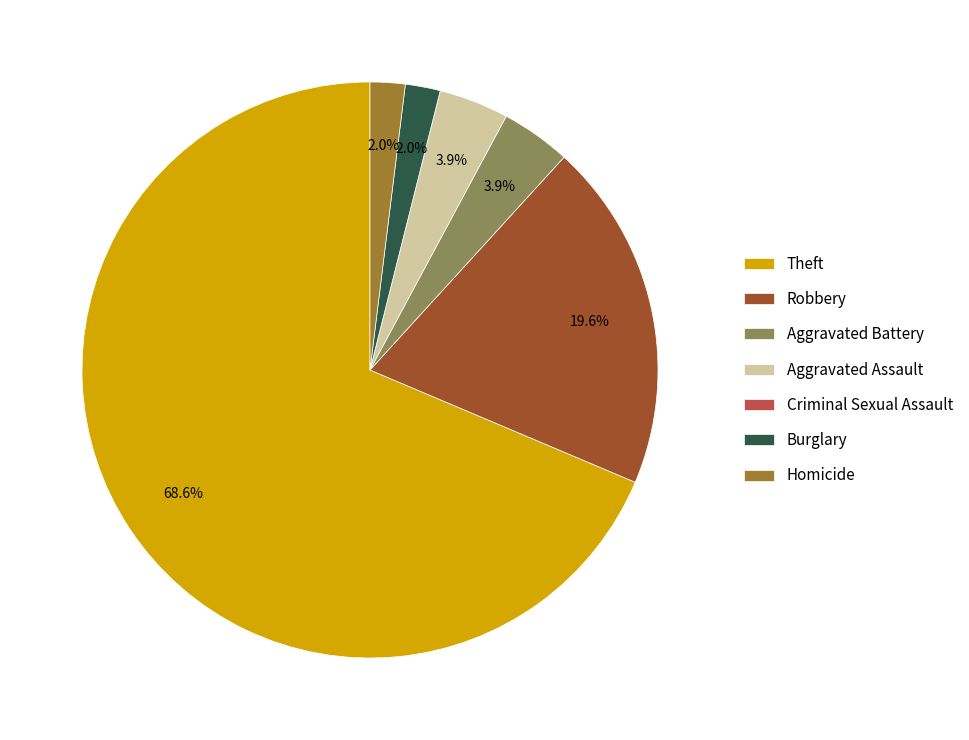

Which category accounts for the majority?

Theft